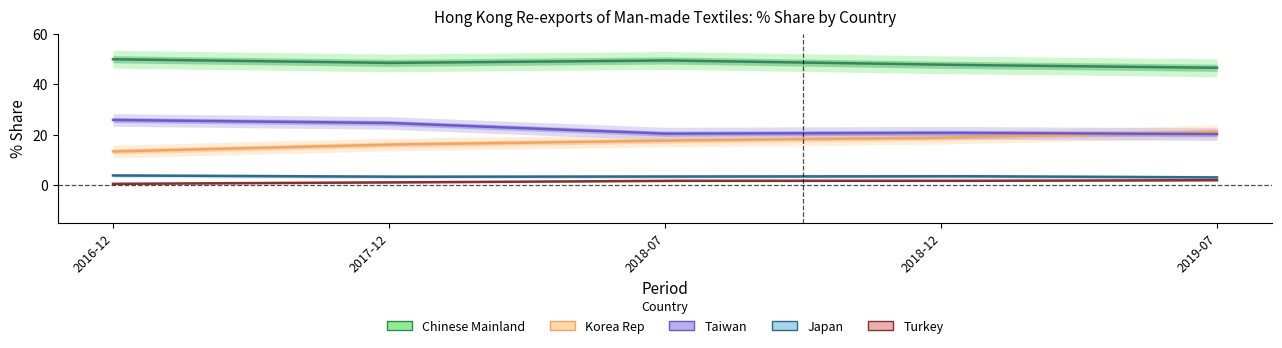

At which label does 201712_% Share first exceed 1?

CHINESE MAINLAND